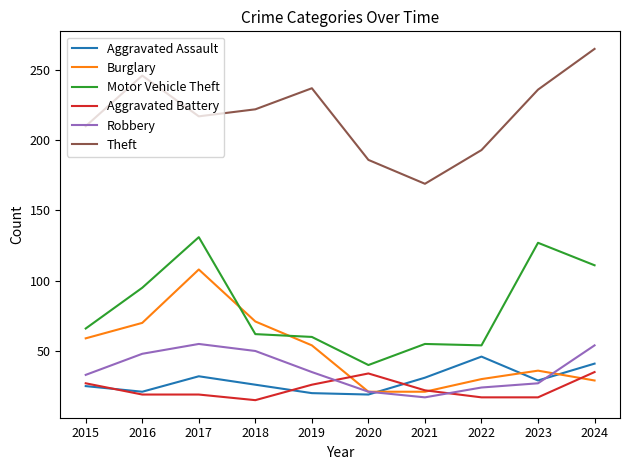

True or false: Theft and Aggravated Assault cross at least once.

False